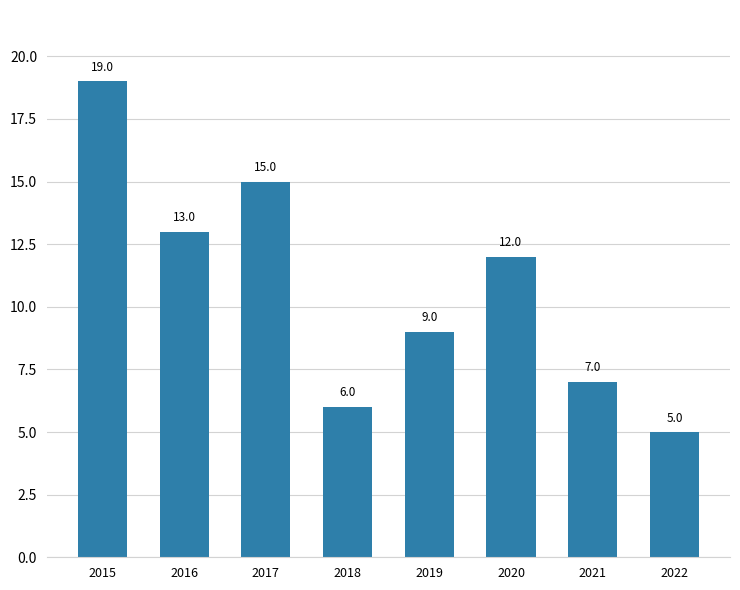

Rank the categories by value from lowest to highest.

2022, 2018, 2021, 2019, 2020, 2016, 2017, 2015